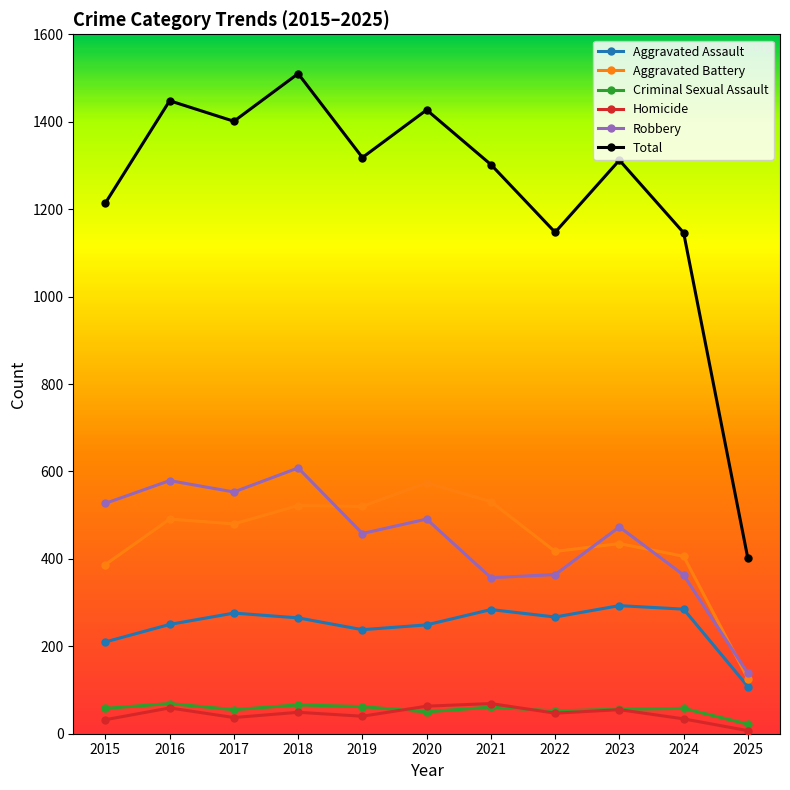

What is the value of the Robbery point at the 7th from the left?

357